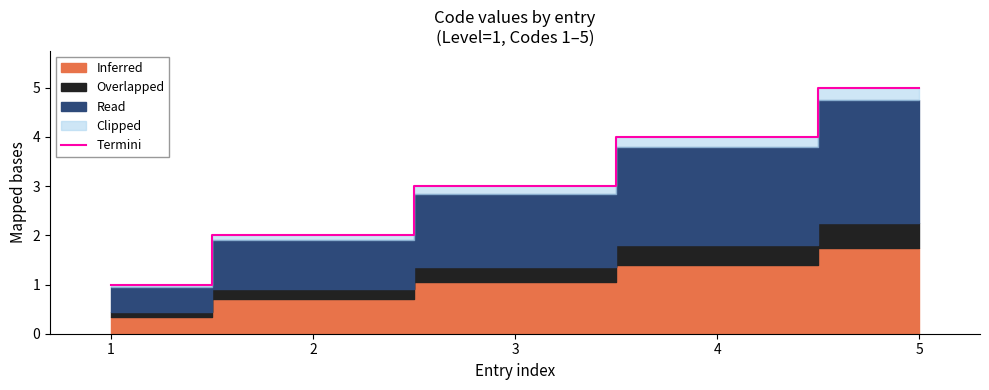

At which label does the data first exceed 2?

3